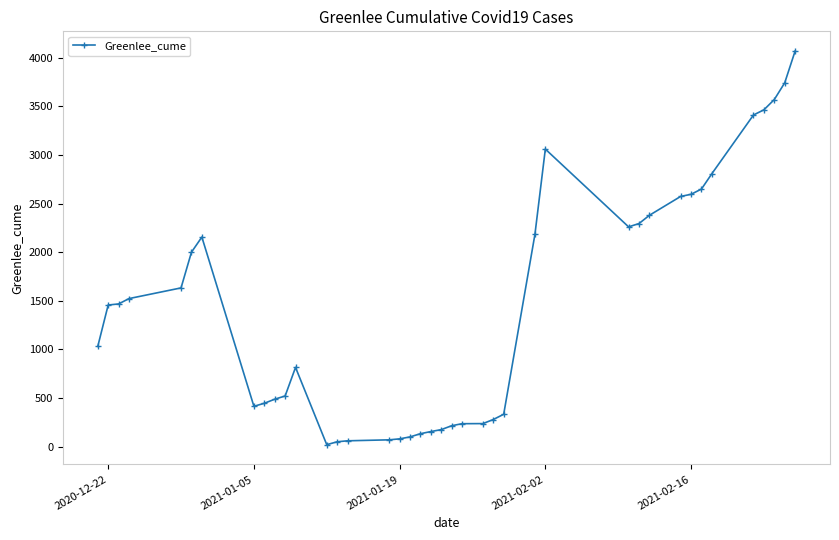

What is the greatest value displayed?

4070